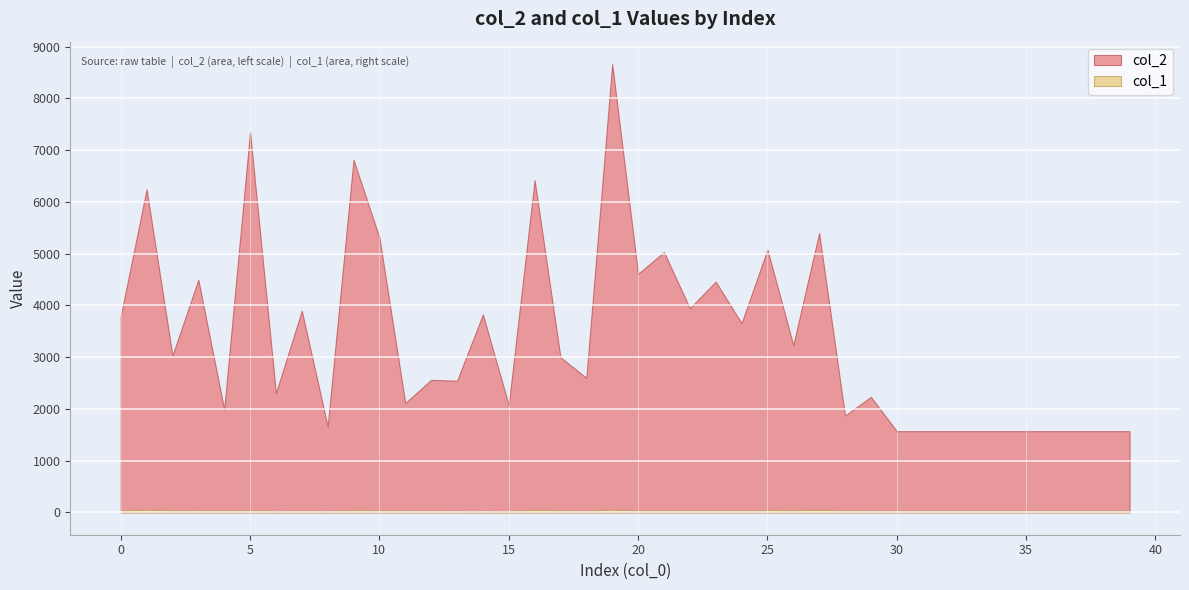

What are all the series names shown in the legend?

col_2, col_1